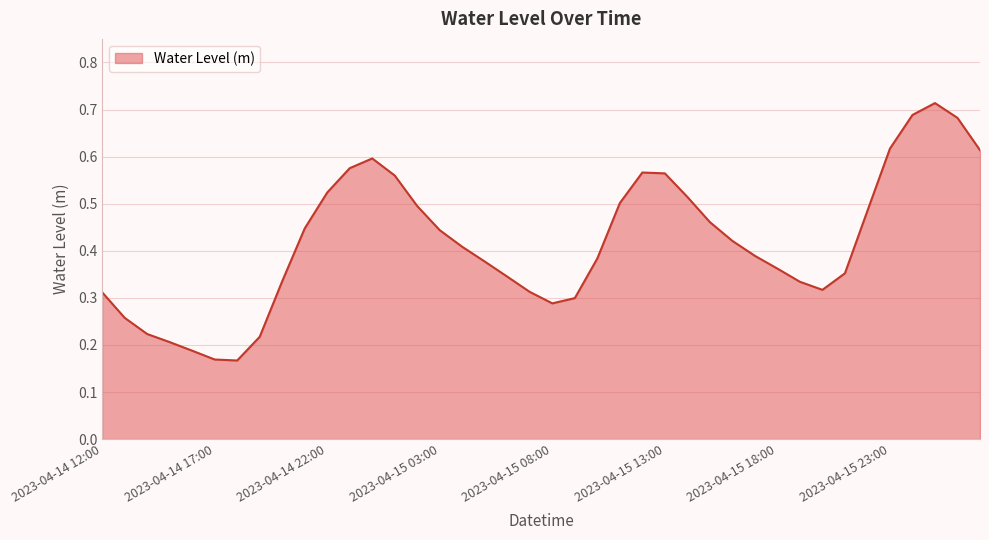

At which category does the data reach its first local peak?

2023-04-15 00:00